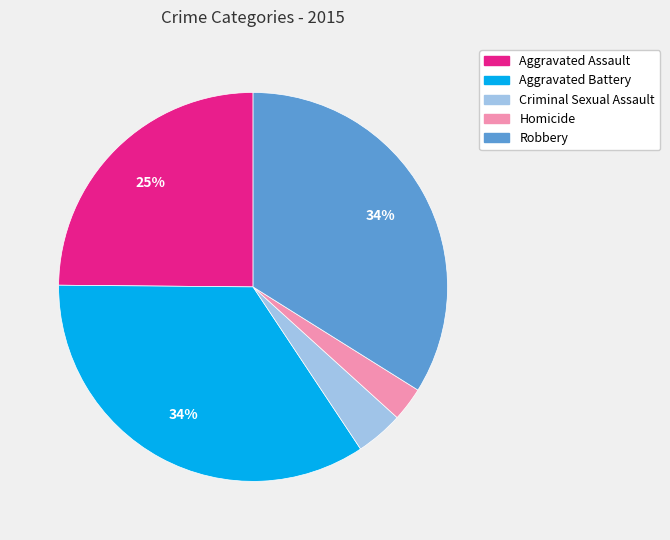

Is there any slice that represents more than half of the pie?

No